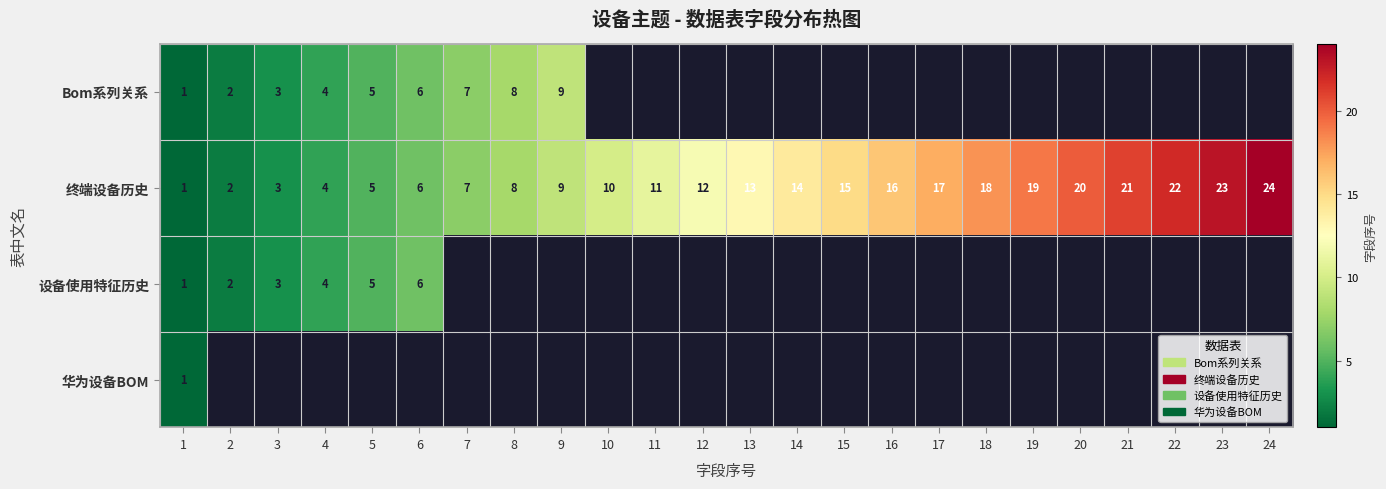

Count the number of categories in the chart.

24